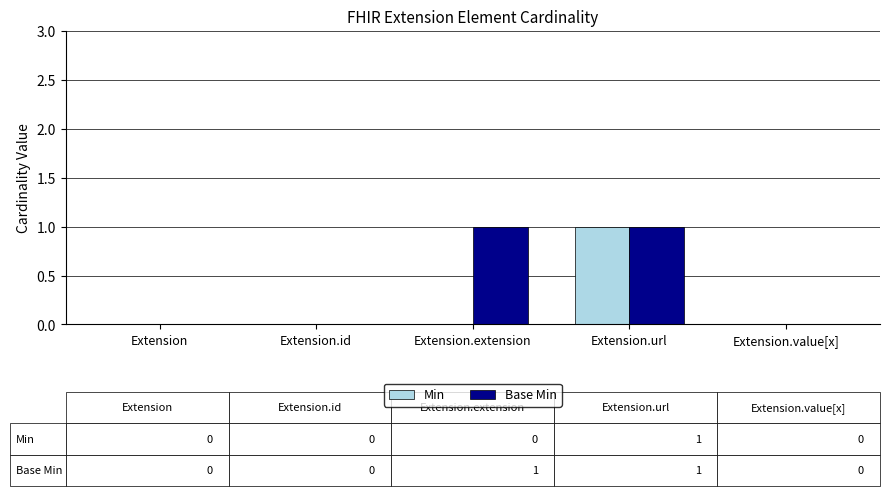

The Base Min series shows 1 at Extension.url. True or false?

True